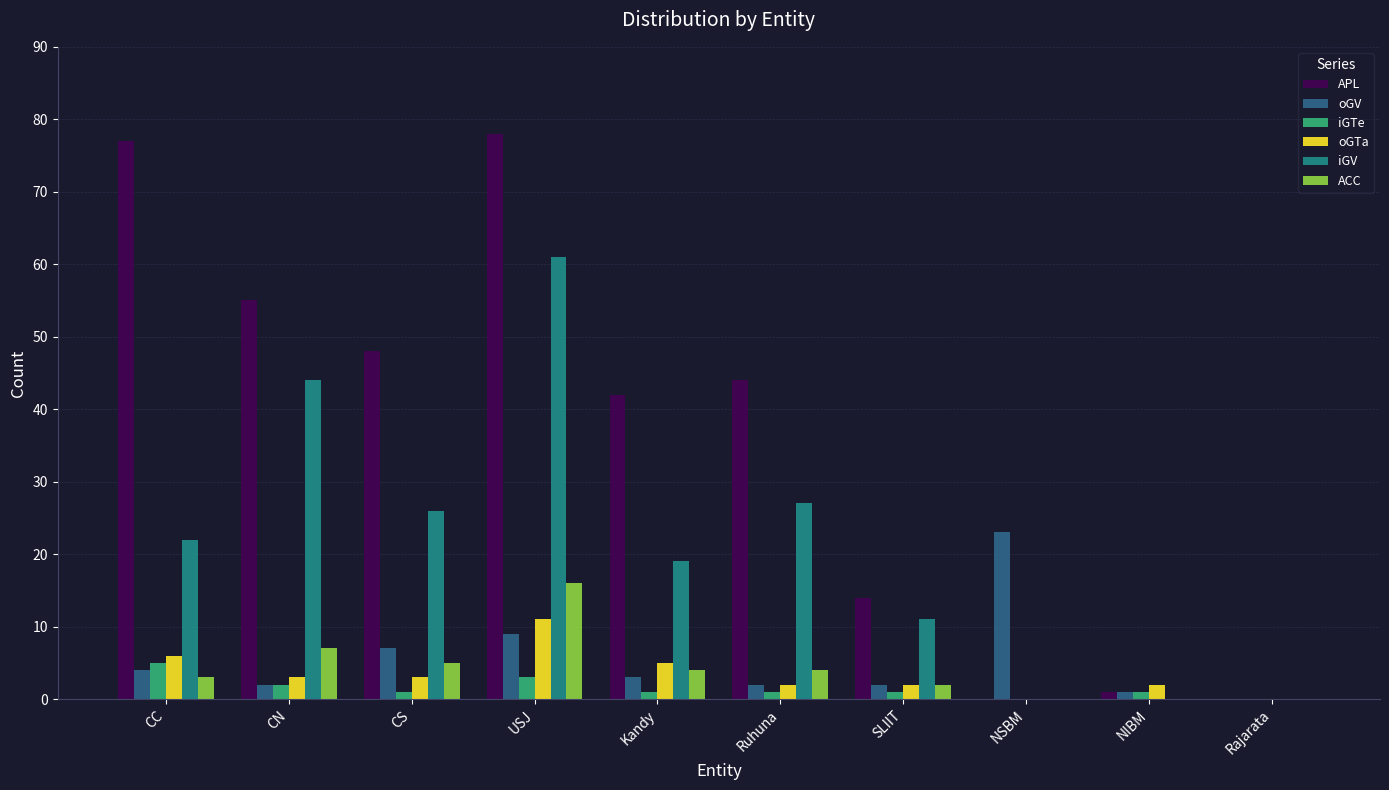

How many categories are shown in the chart?

10